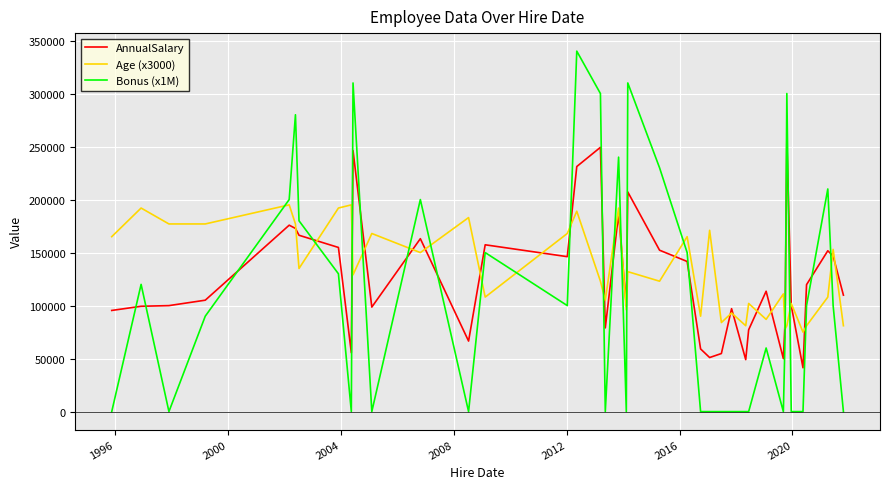

Rank the series by their maximum value, from lowest to highest.

Age (x3000), AnnualSalary, Bonus (x1M)